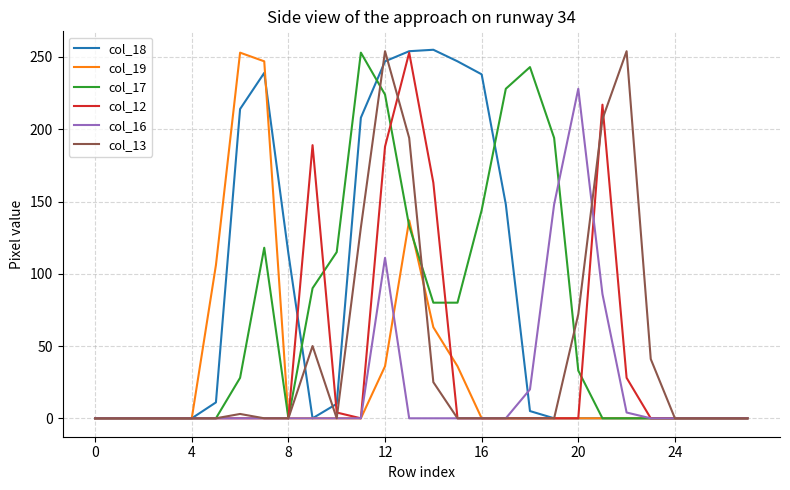

What is the maximum value shown in the chart?

255